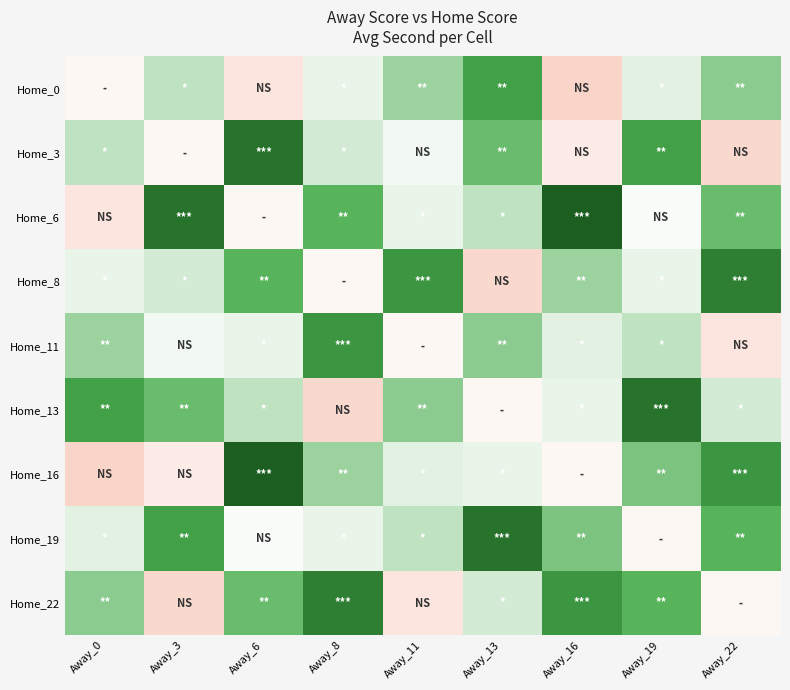

At Away_8, list the series in order from smallest to largest.

Home_13, Home_8, Home_0, Home_19, Home_3, Home_16, Home_6, Home_11, Home_22